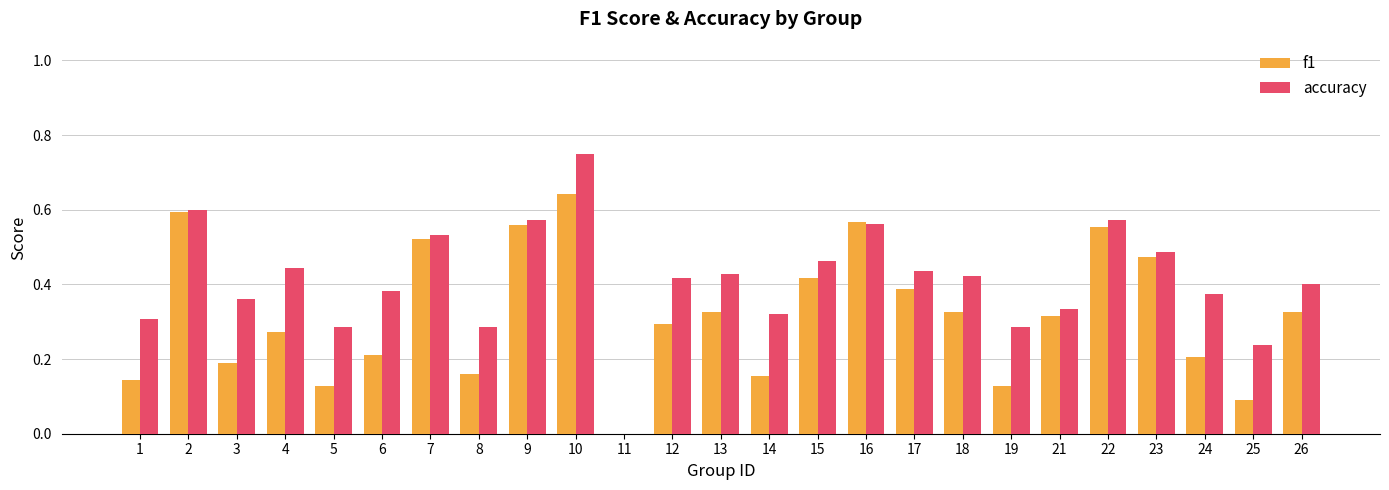

At which category does the chart reach its peak across all series?

10